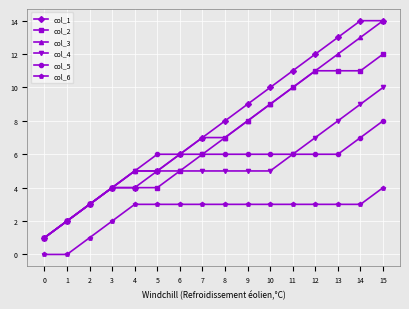

Is it true that col_4 equals 4 at 12?

False